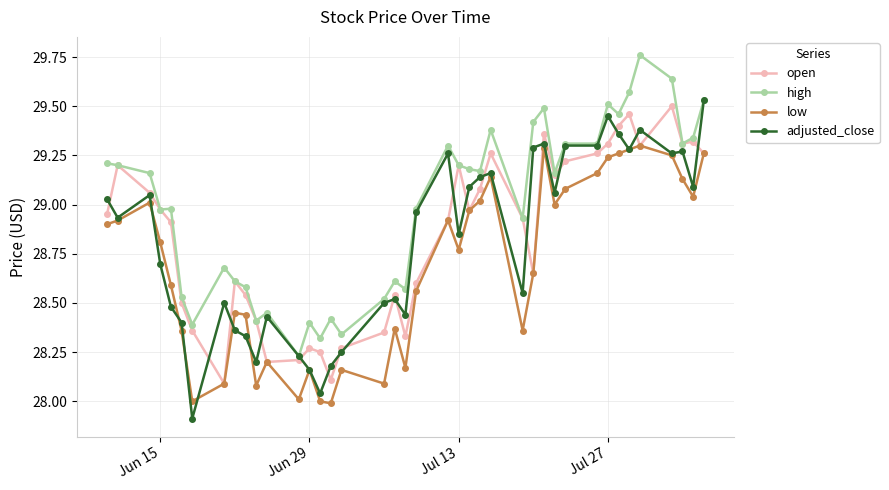

True or false: high and low cross at least once.

False